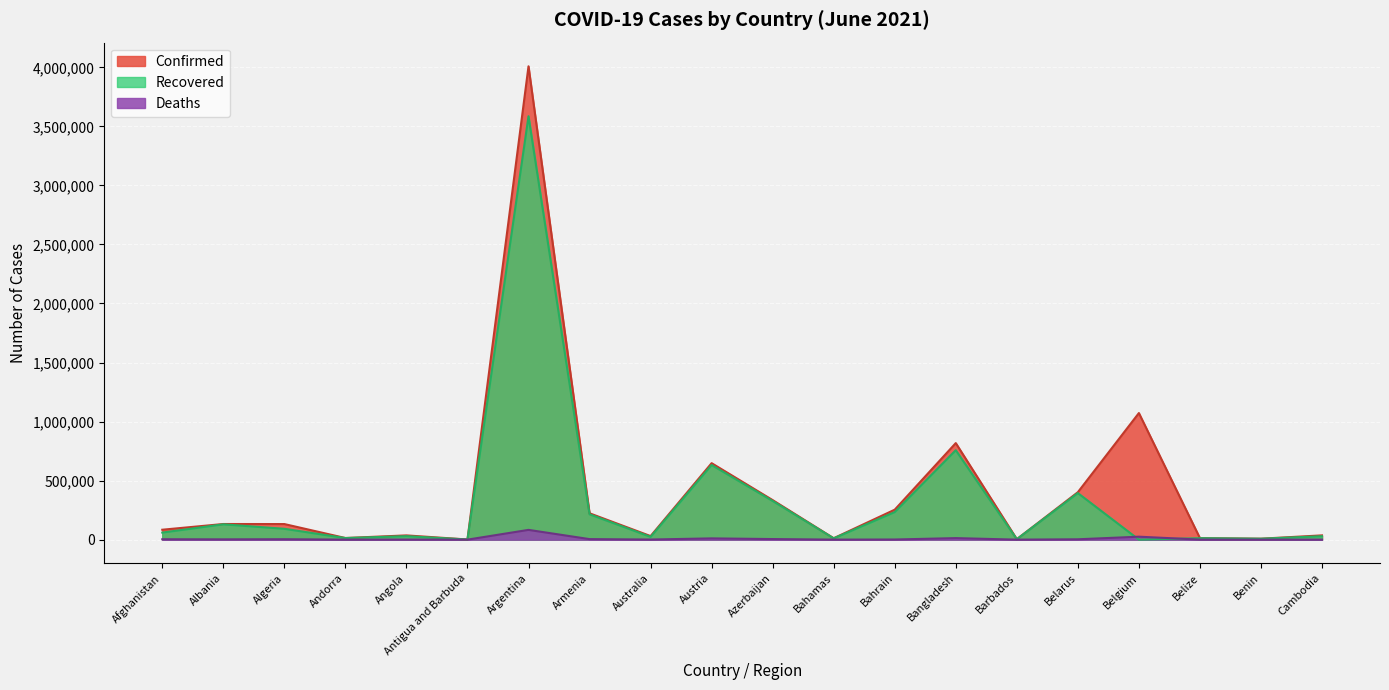

What is the difference between the Confirmed values at Belarus and Andorra?

388072